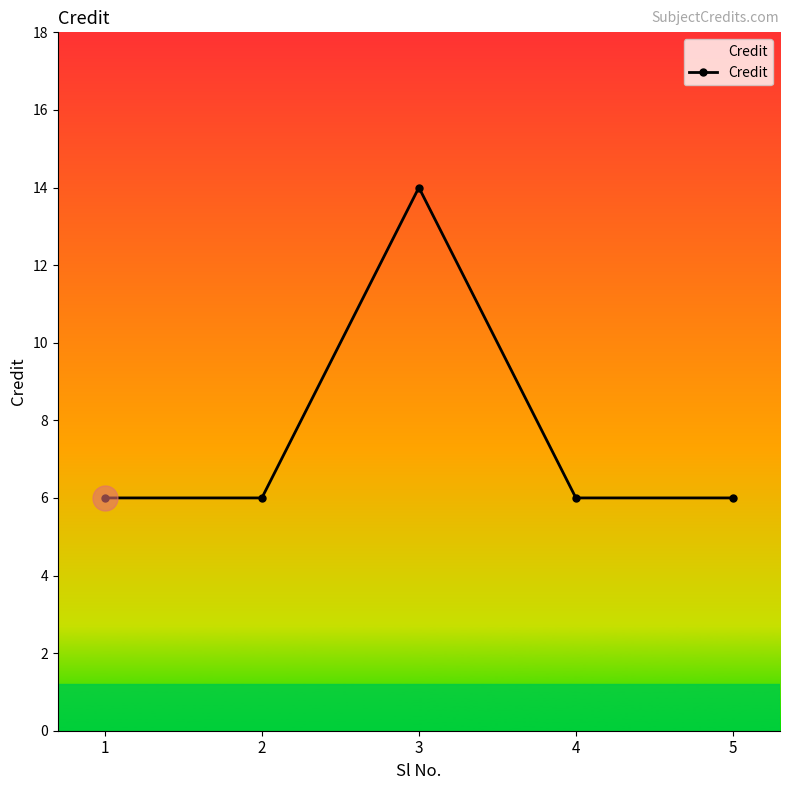

What is the difference between the maximum and minimum values?

8